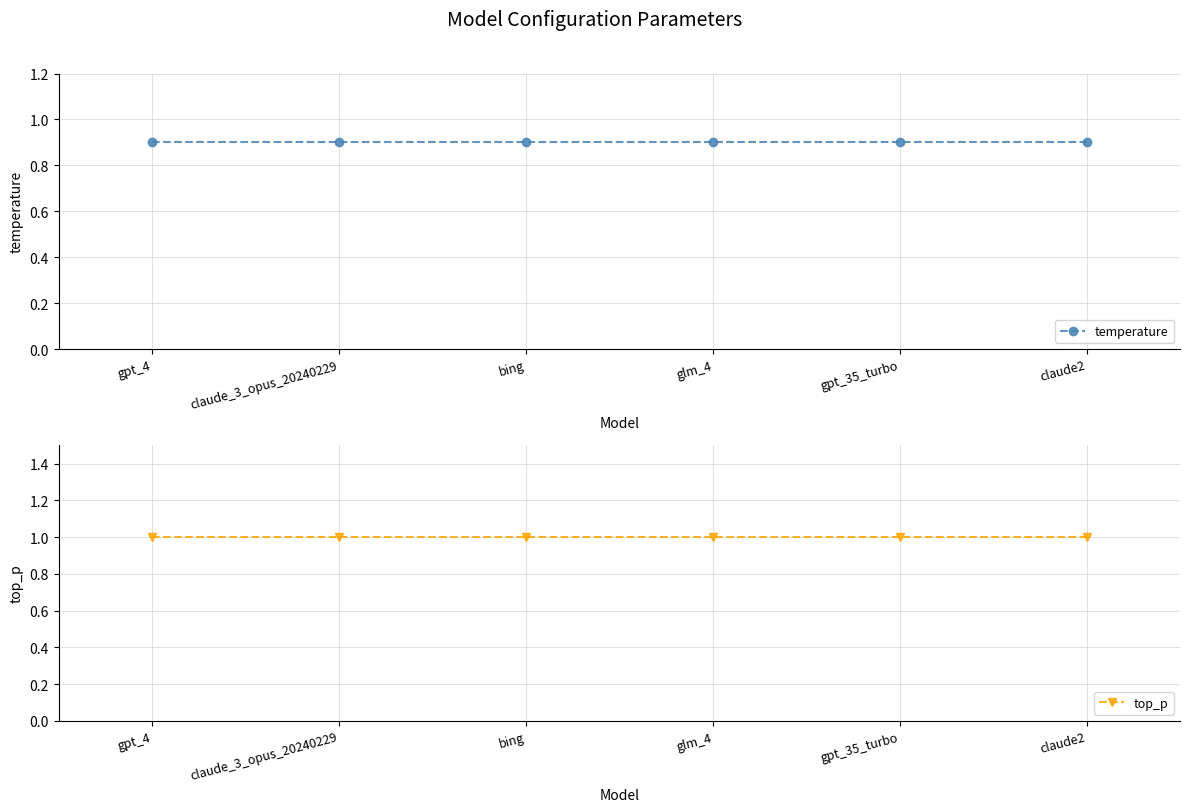

What is the maximum value for top_p?

1.0